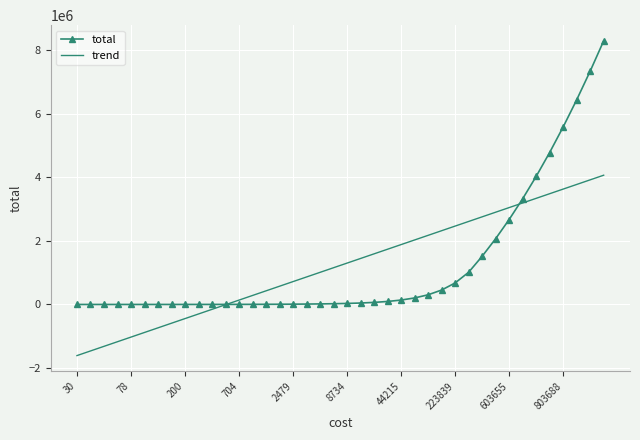

Which series has the widest spread of values?

total